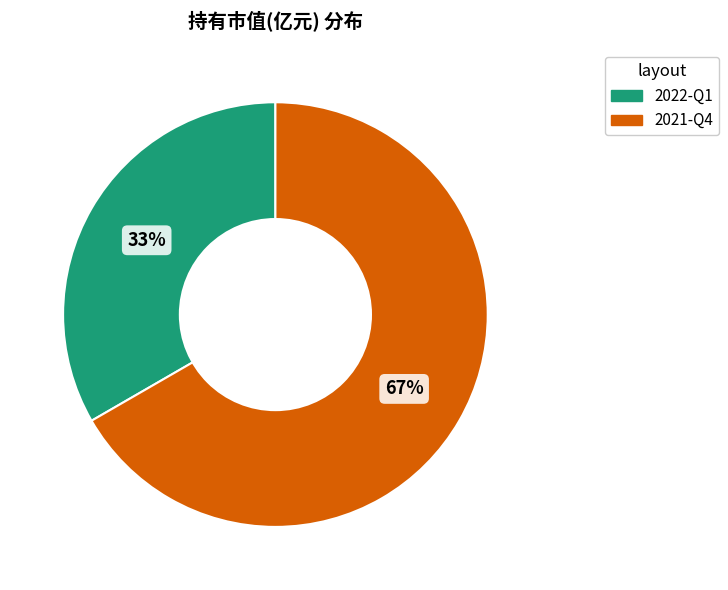

To the nearest percent, what is the average slice percentage?

50%